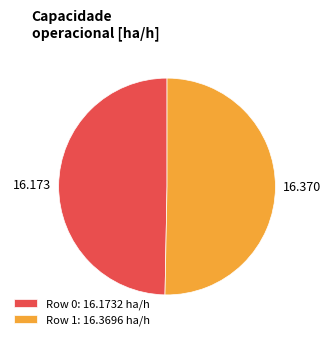

What is the majority slice?

Row 1: 16.3696 ha/h